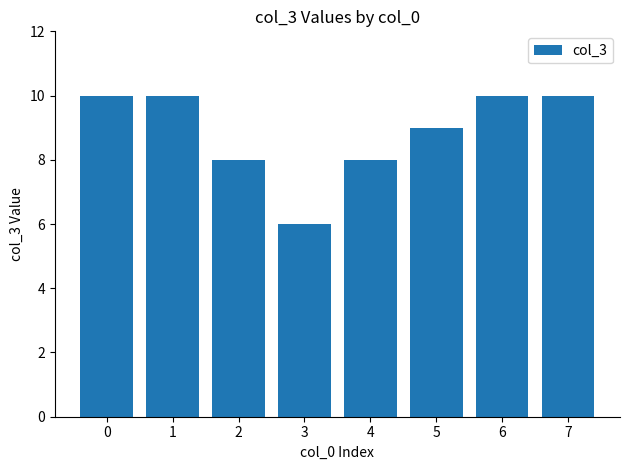

Reading left to right, what are all the values shown in this chart?

0=10	1=10	2=8	3=6	4=8	5=9	6=10	7=10